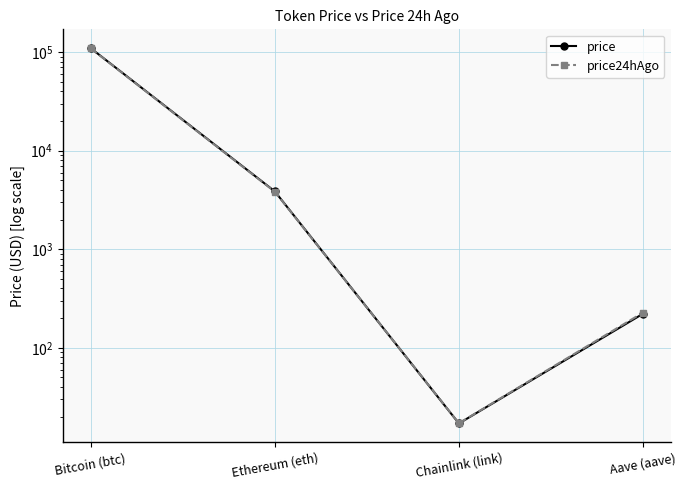

What are all the series names shown in the legend?

price, price24hAgo